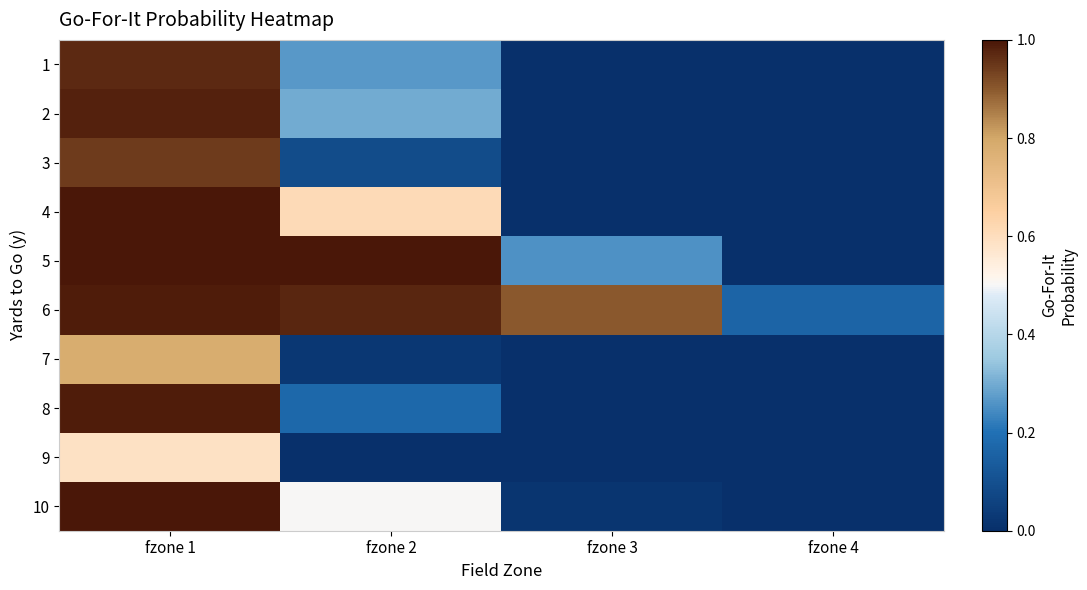

What is the spread (max minus min) of values at fzone 3?

0.9